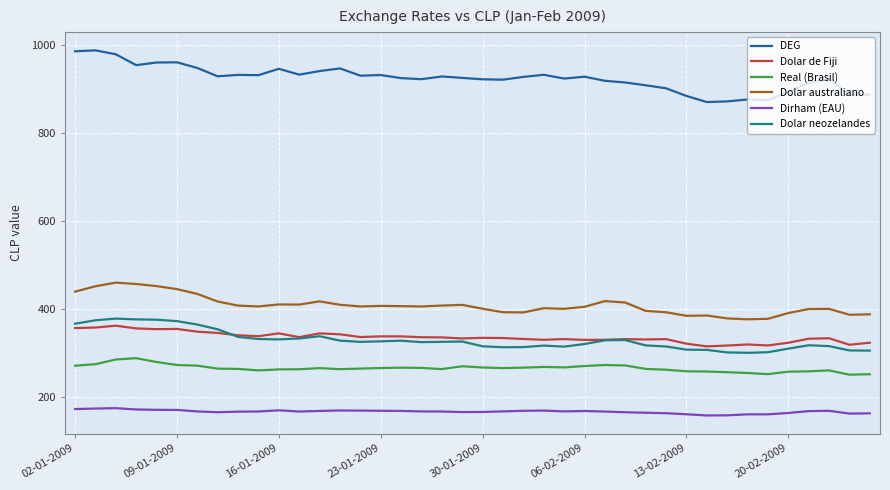

True or false: Dirham (EAU) and DEG intersect in this chart.

False